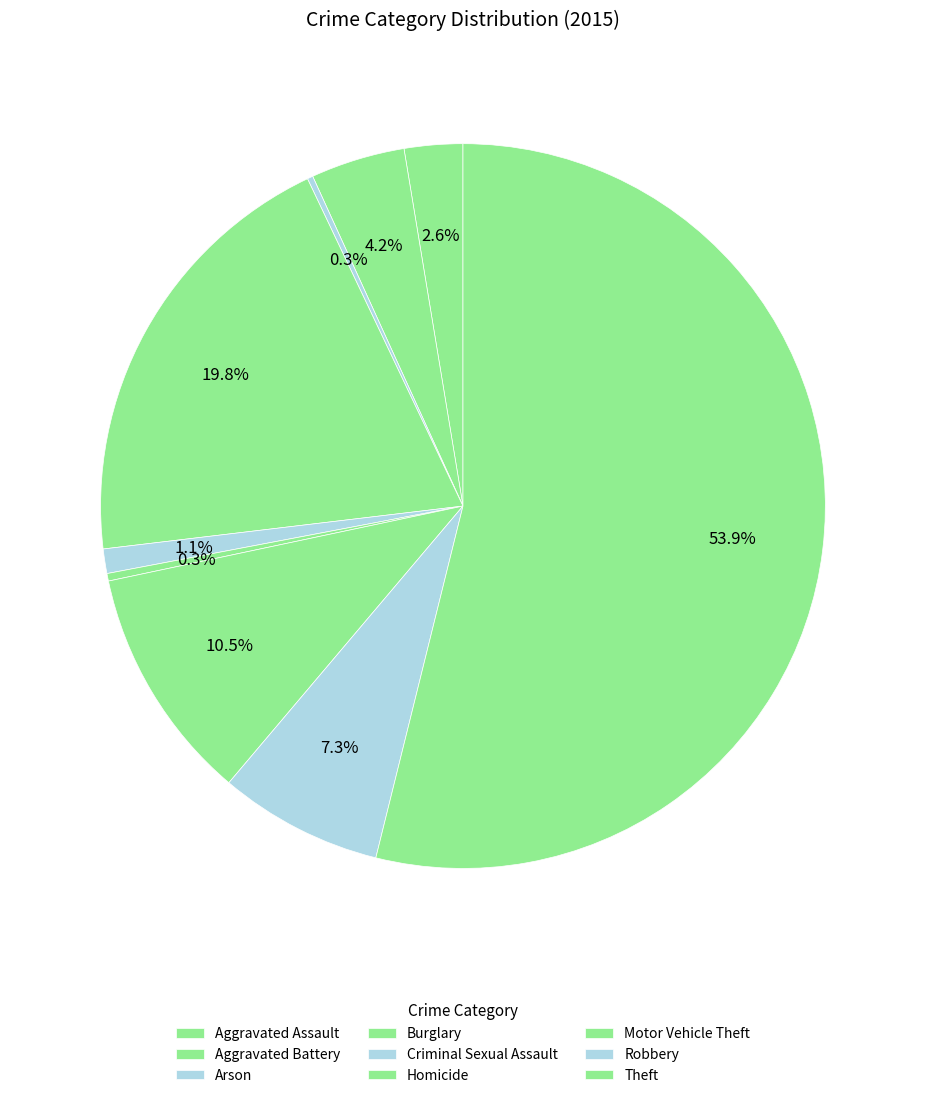

Which slice is the largest?

Theft